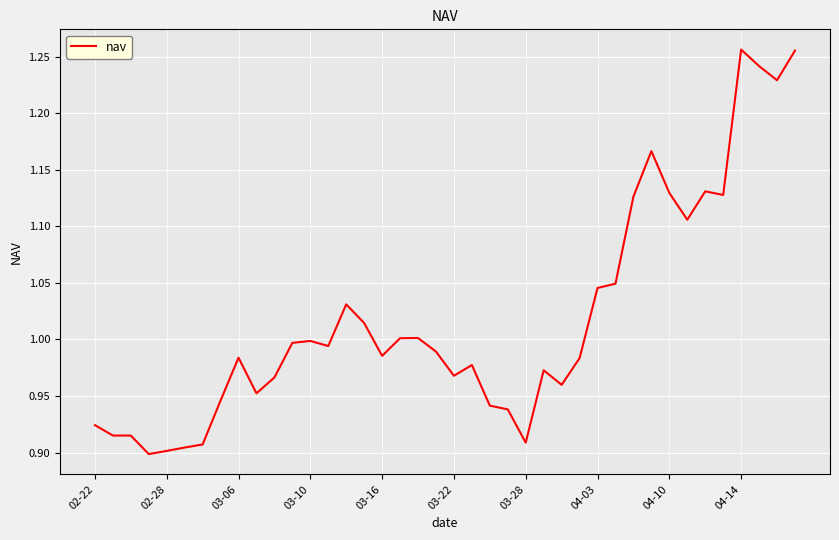

What is the difference between the maximum and minimum values?

0.4